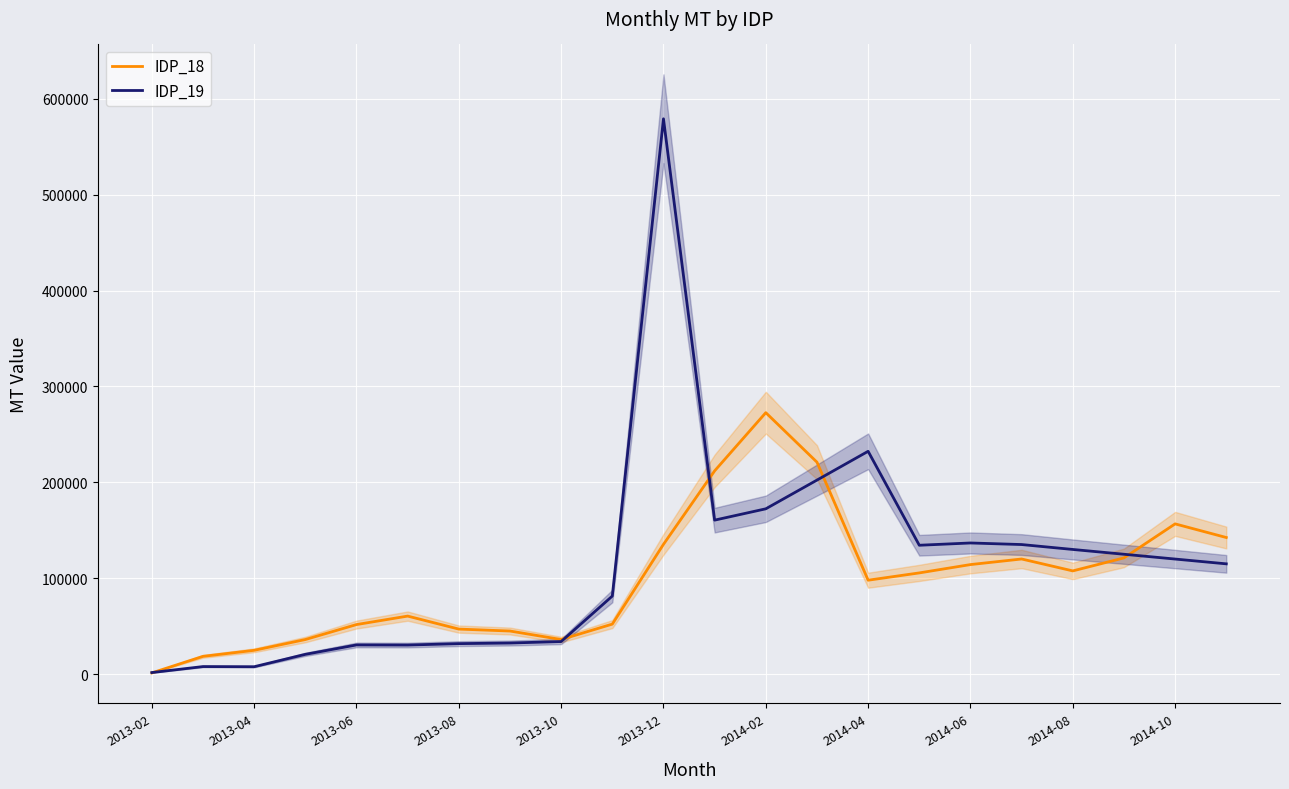

Which category has the lowest value across all series?

2013-02